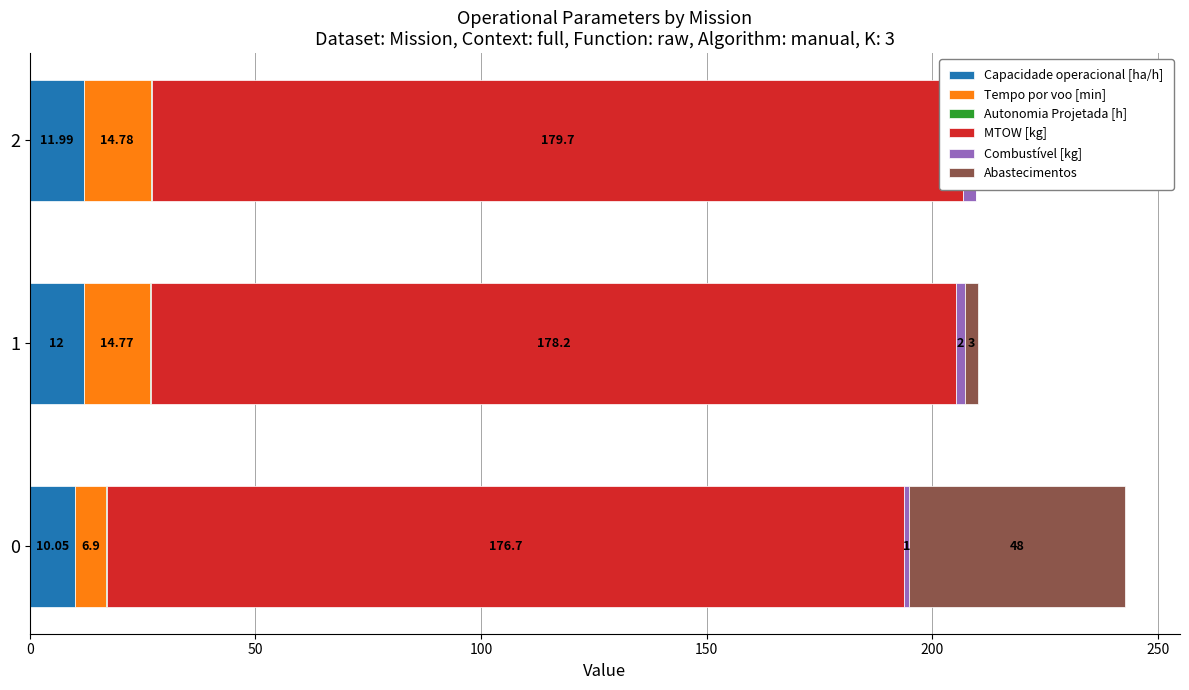

What is the difference between the second highest and minimum values in the Autonomia Projetada [h] series?

0.1